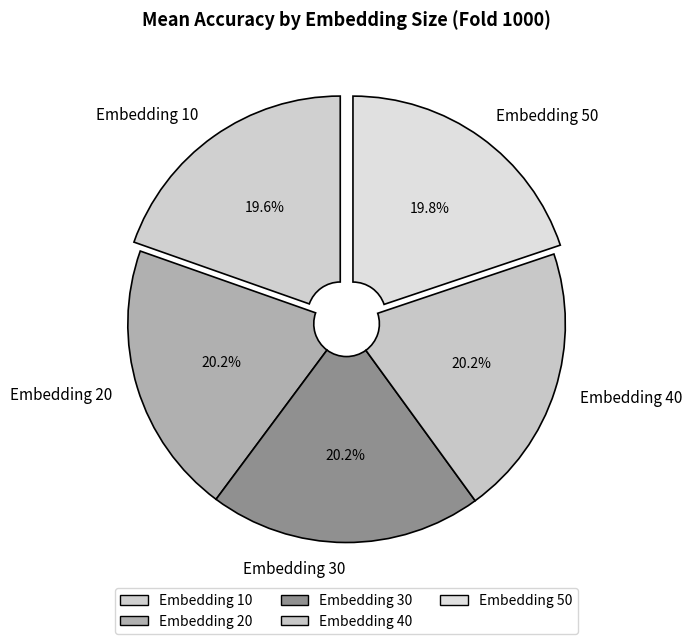

What percentage is NOT represented by Embedding 50?

80.2%